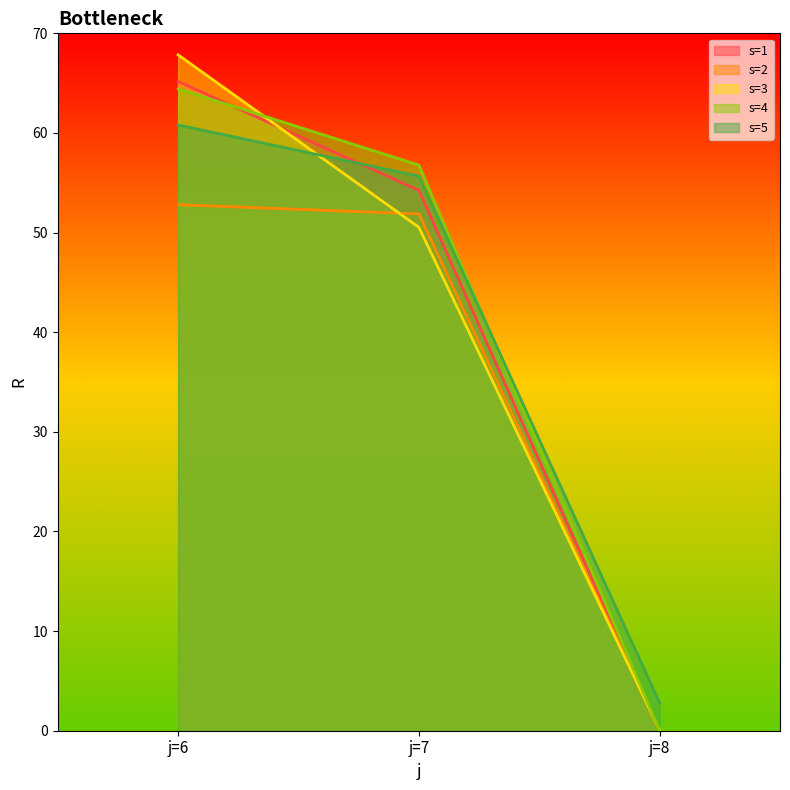

Which series changed the most between j=6 and j=8?

s=3